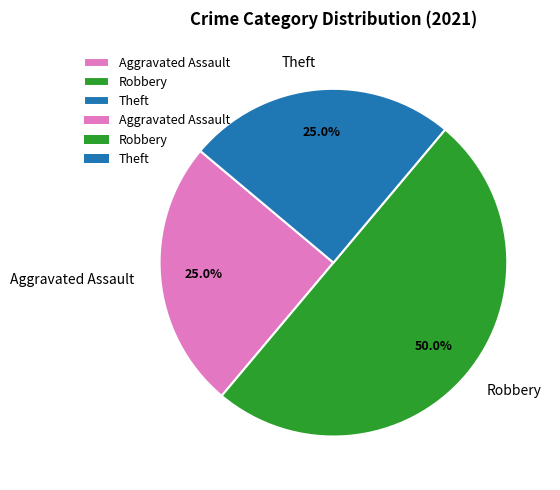

What is the largest slice in the pie chart?

Robbery